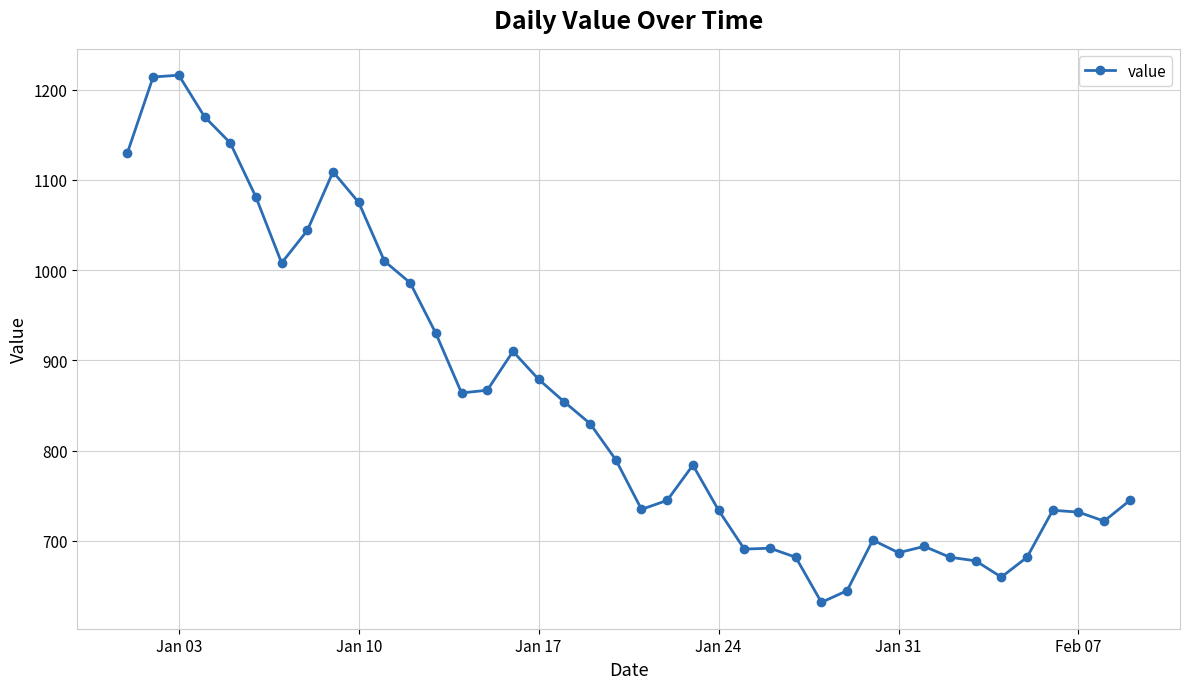

What is the value of the 7th point from the left?

1008